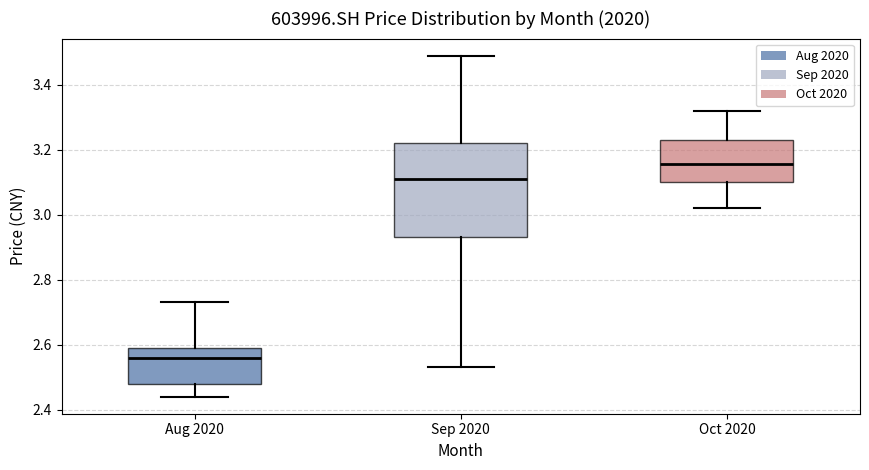

Where does the lower whisker of the box for Aug 2020 end on the y-axis? The values are not printed on the chart, so give them approximately, as read against the axis.

2.44